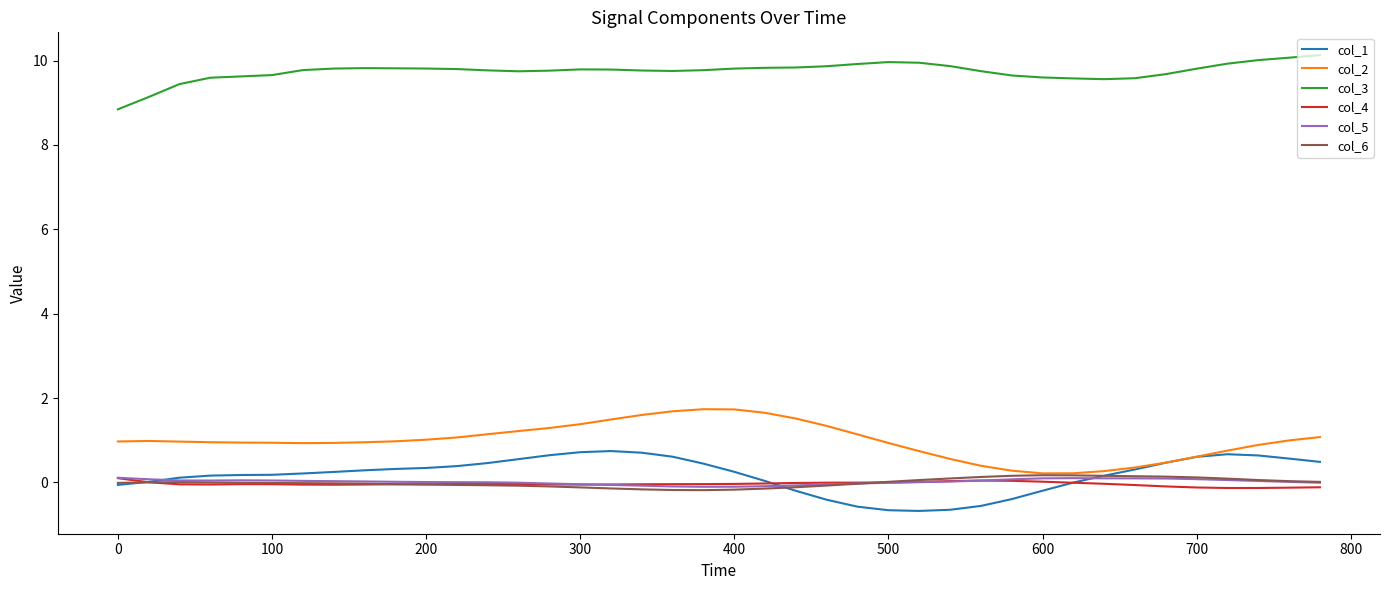

What is the difference between the second highest and minimum values in the col_4 series?

0.2